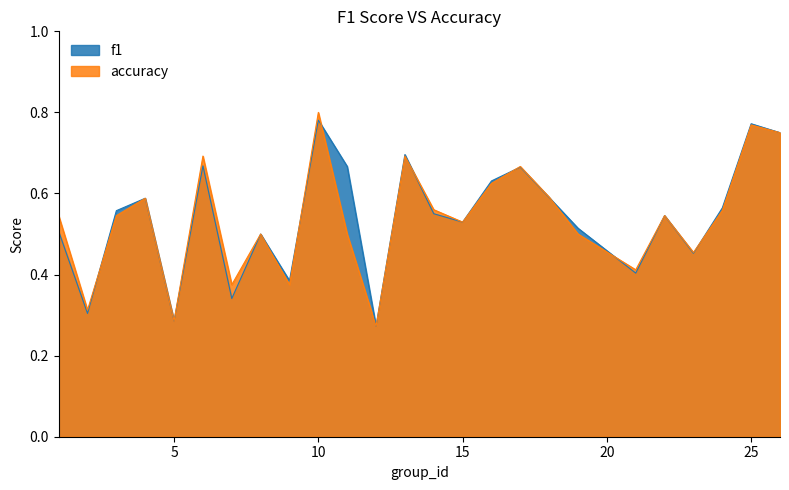

Where do accuracy and f1 first cross each other?

2 and 3